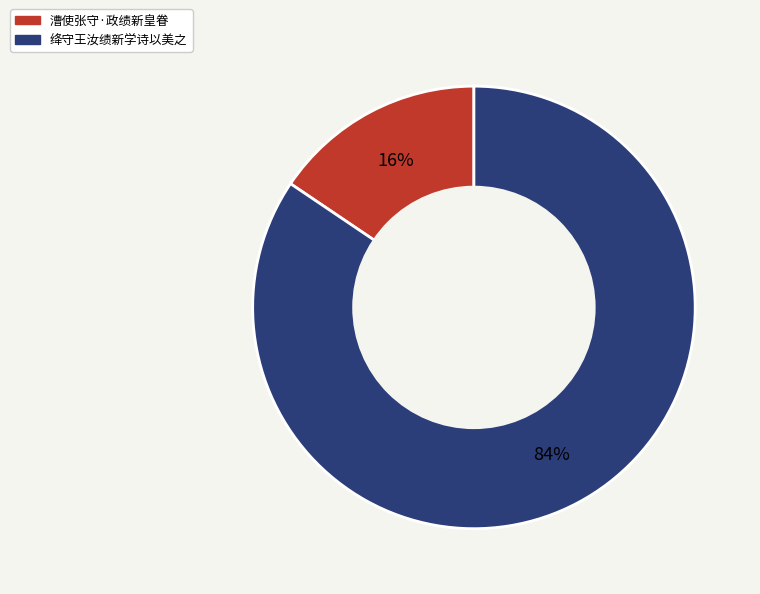

What is the largest slice in the pie chart?

绛守王汝绩新学诗以美之